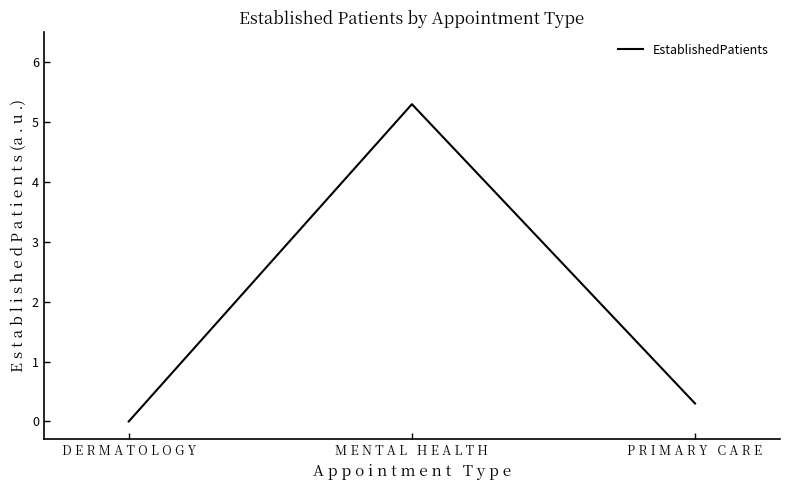

Which category has the lowest value across all series?

D E R M A T O L O G Y